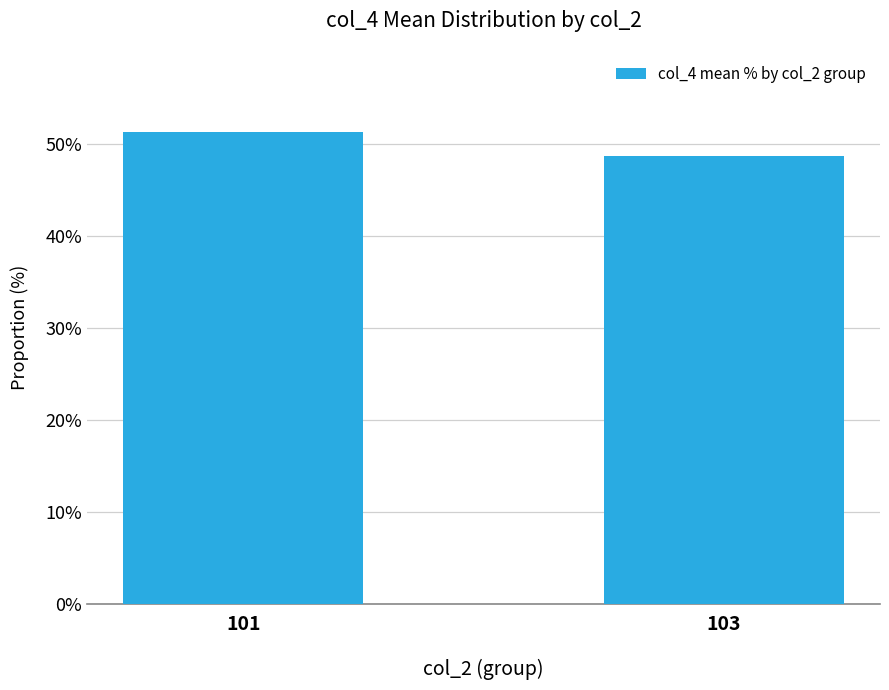

Which label corresponds to the largest value in the chart?

101